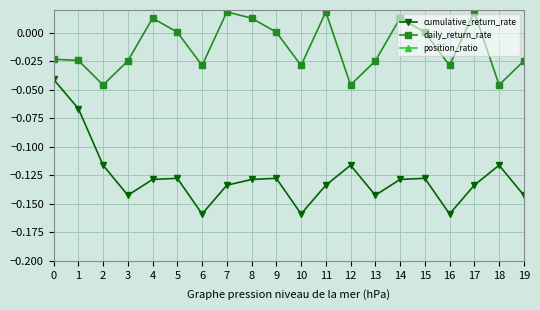

List the series in order of their peak value, highest first.

position_ratio, daily_return_rate, cumulative_return_rate